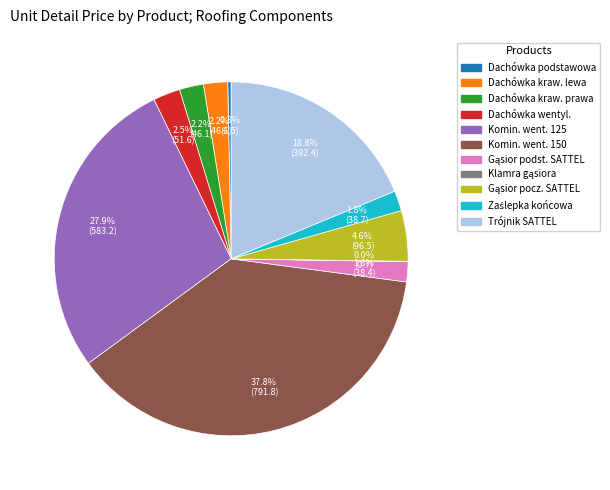

Does any single category account for the majority?

No